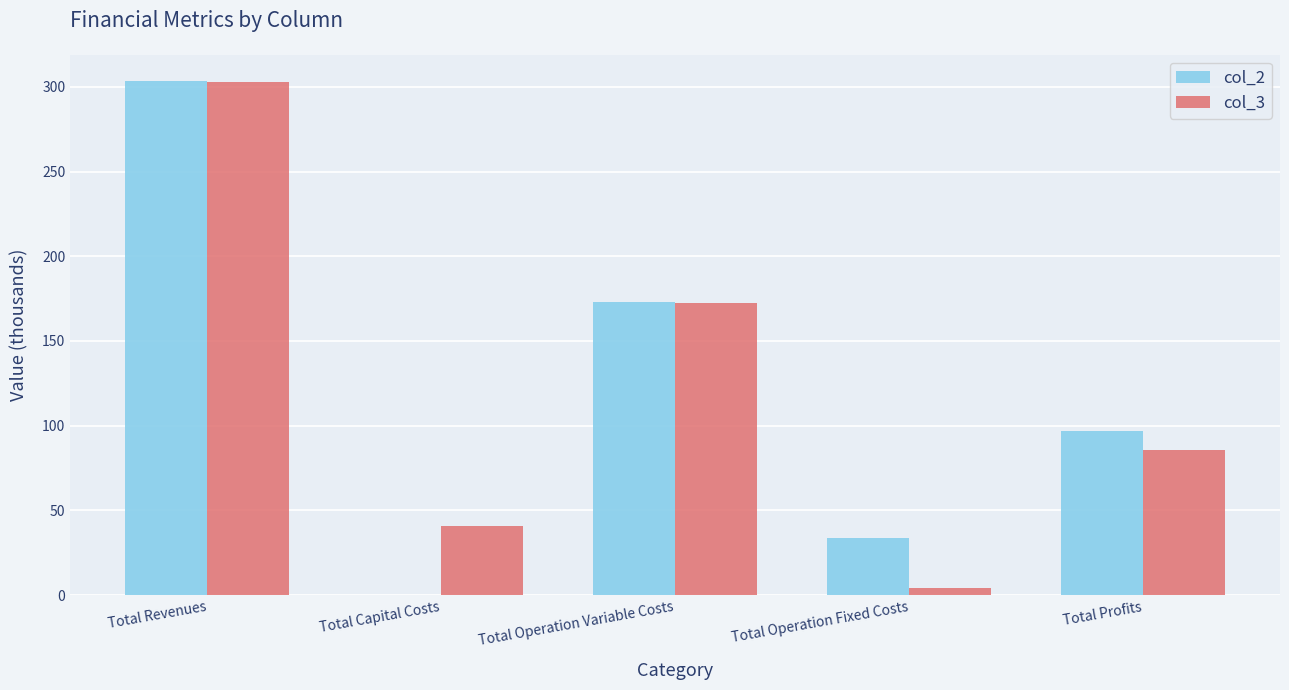

Reading right to left, list all the values displayed in this chart.

col_2: Total Profits=97.0	Total Operation Fixed Costs=33.6	Total Operation Variable Costs=173.2	Total Capital Costs=0.0	Total Revenues=303.7
col_3: Total Profits=85.6	Total Operation Fixed Costs=4.3	Total Operation Variable Costs=172.5	Total Capital Costs=40.8	Total Revenues=303.2